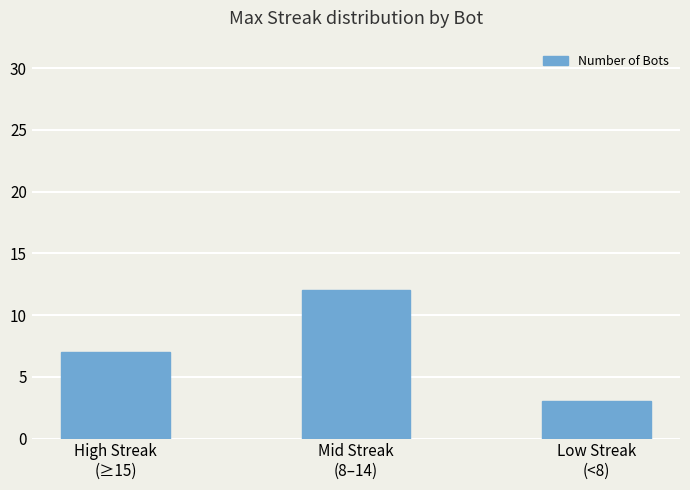

What position from the right is Mid Streak
(8–14)?

2